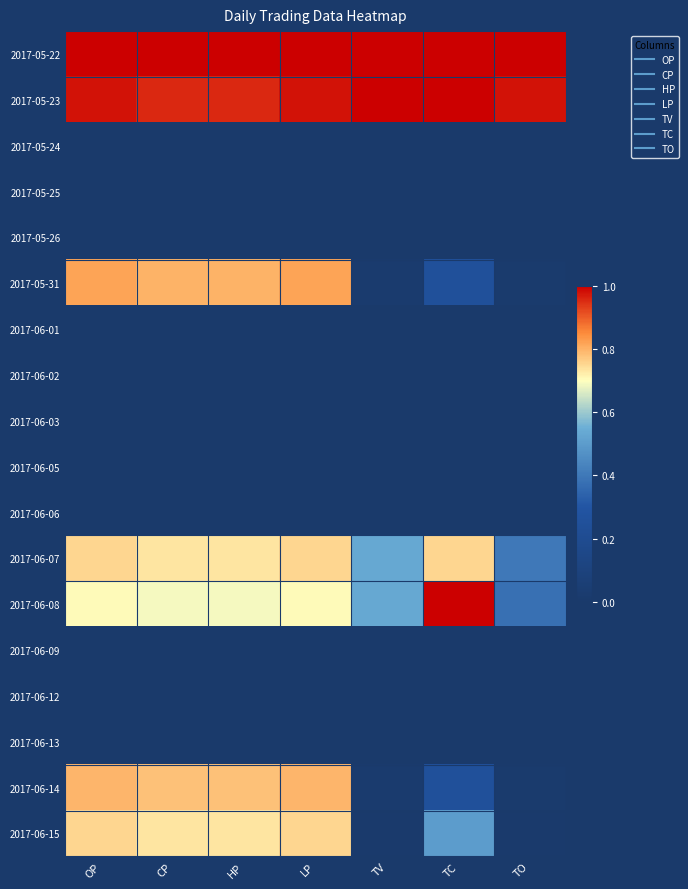

Count the number of data series in this chart.

18